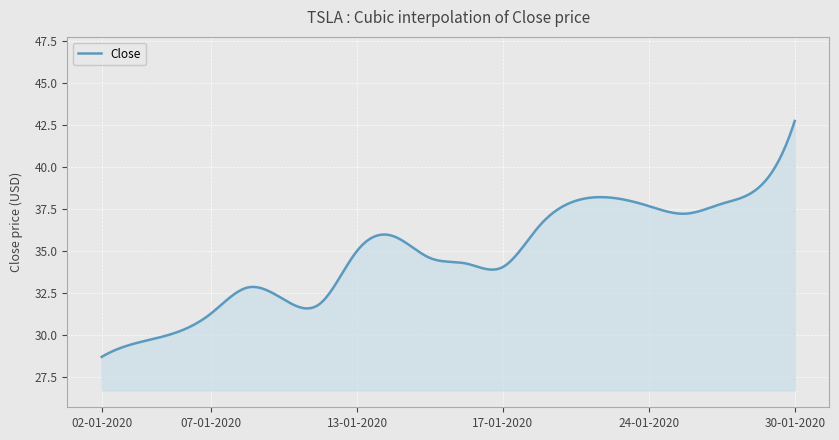

What is the maximum value shown in the chart?

42.7